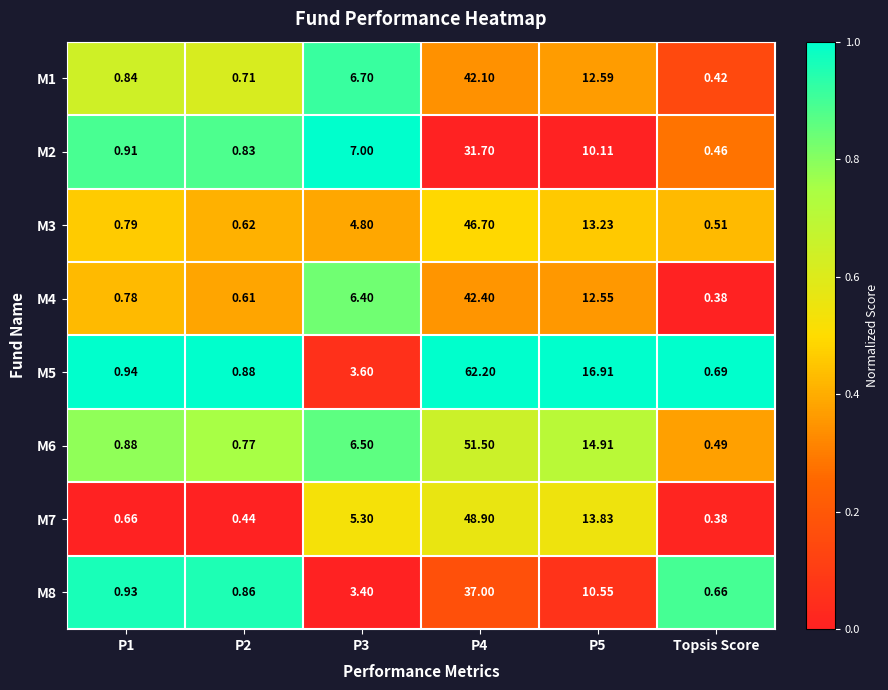

Is the value of M7 at Topsis Score greater than the value of M6 at P1?

No